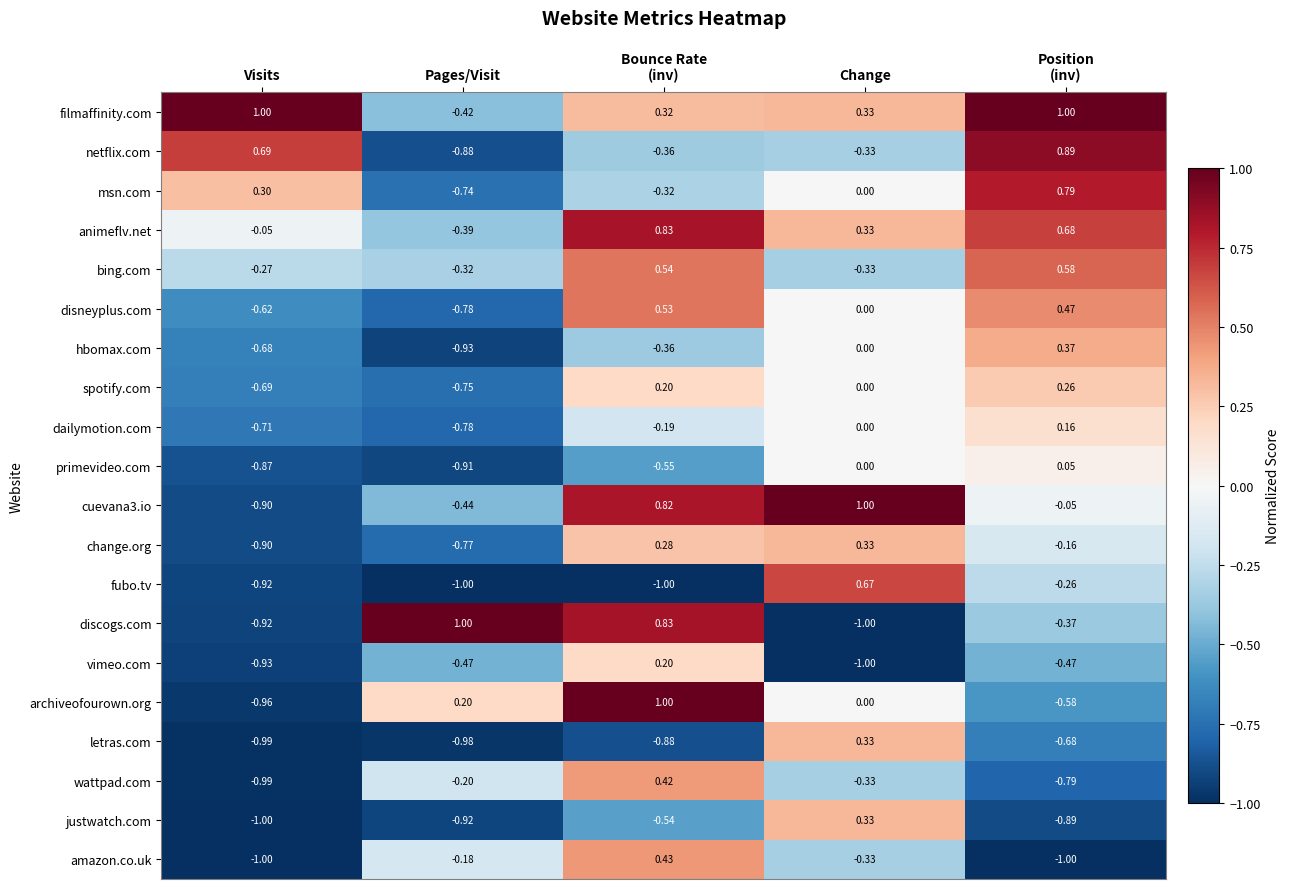

How many distinct data groups are displayed?

20